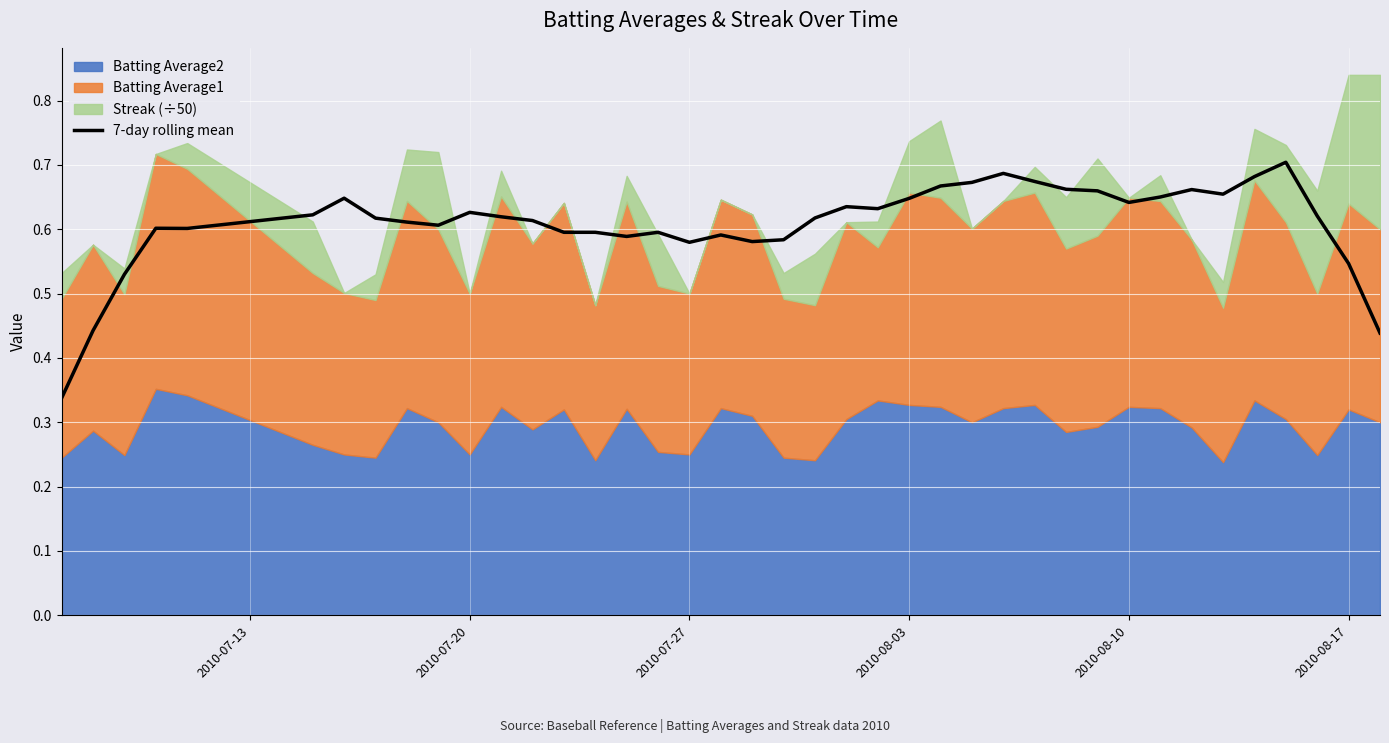

The value of 7-day rolling mean at 2010-08-17 is 0.1. True or false?

False